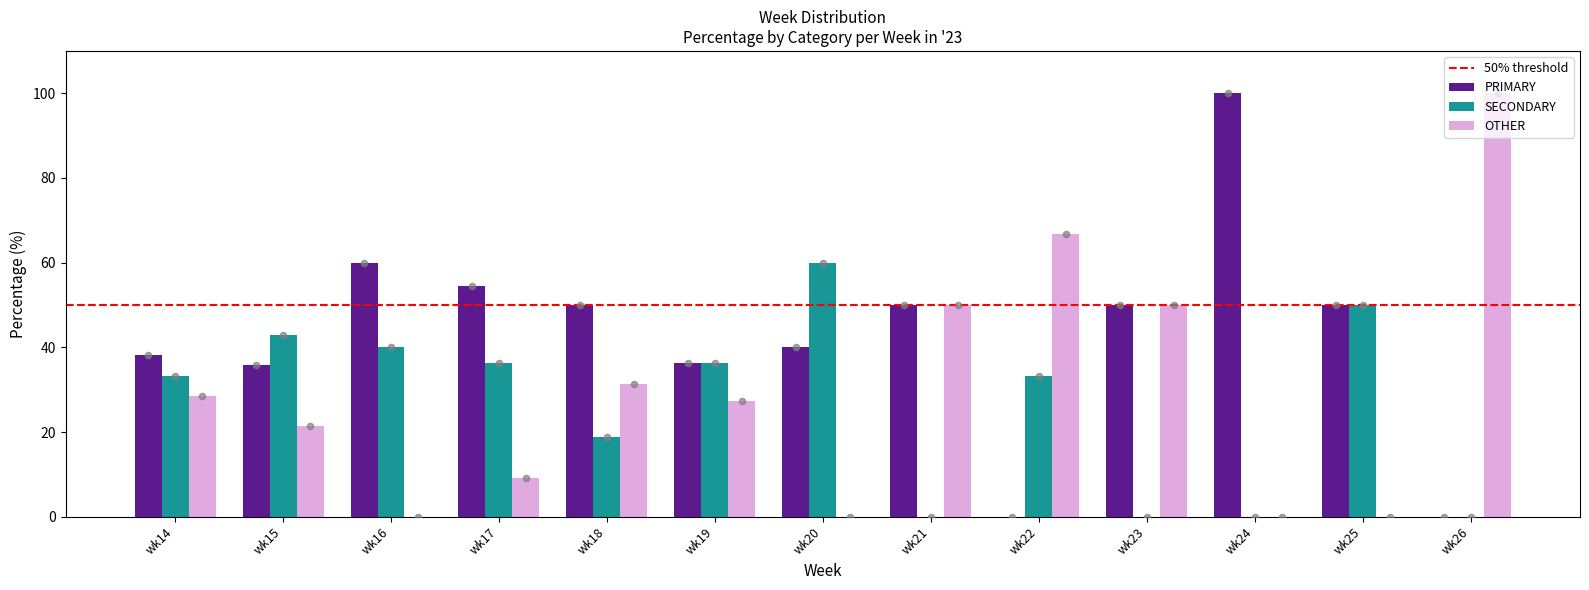

At which category is the sum across all series the highest?

wk22